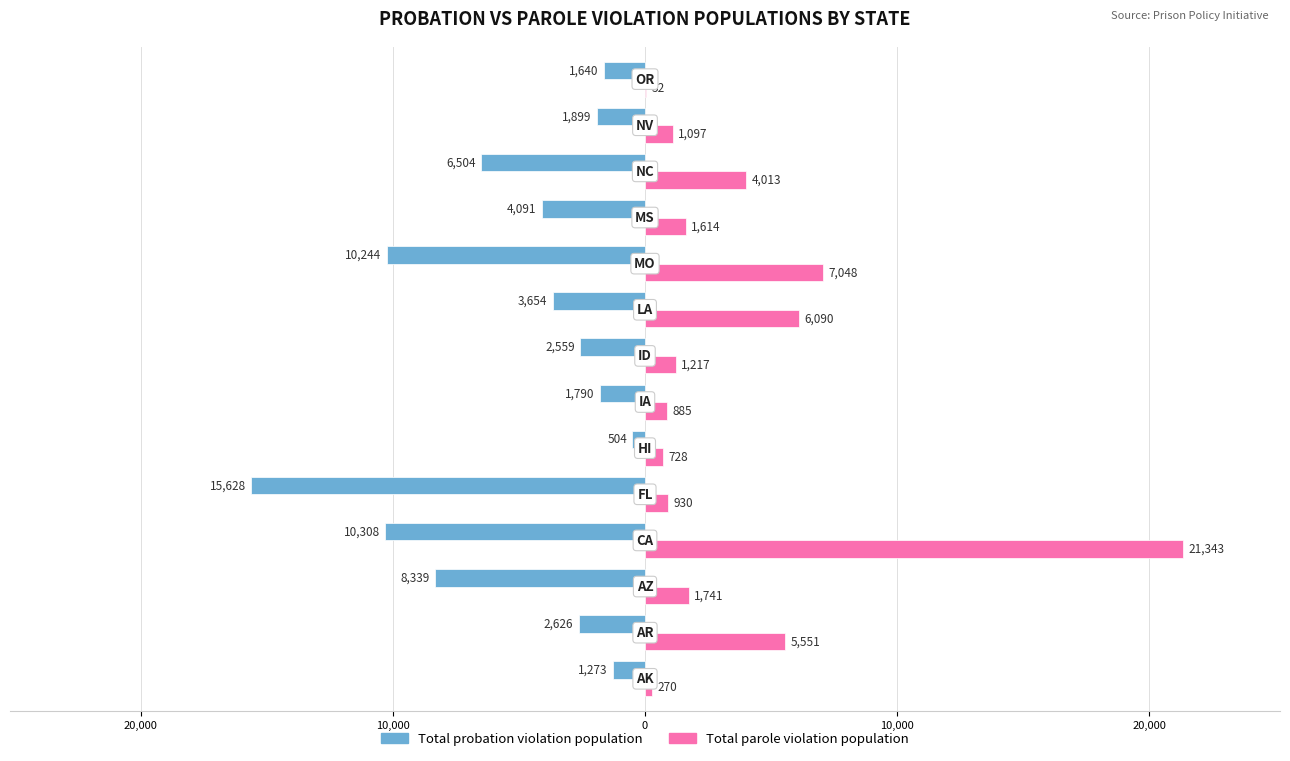

Reading left to right, extract all data points from this chart.

Total probation violation population: -1273	-2626	-8339	-10308	-15628	-504	-1790	-2559	-3654	-10244	-4091	-6504	-1899	-1640
Total parole violation population: 270	5551	1741	21343	930	728	885	1217	6090	7048	1614	4013	1097	52